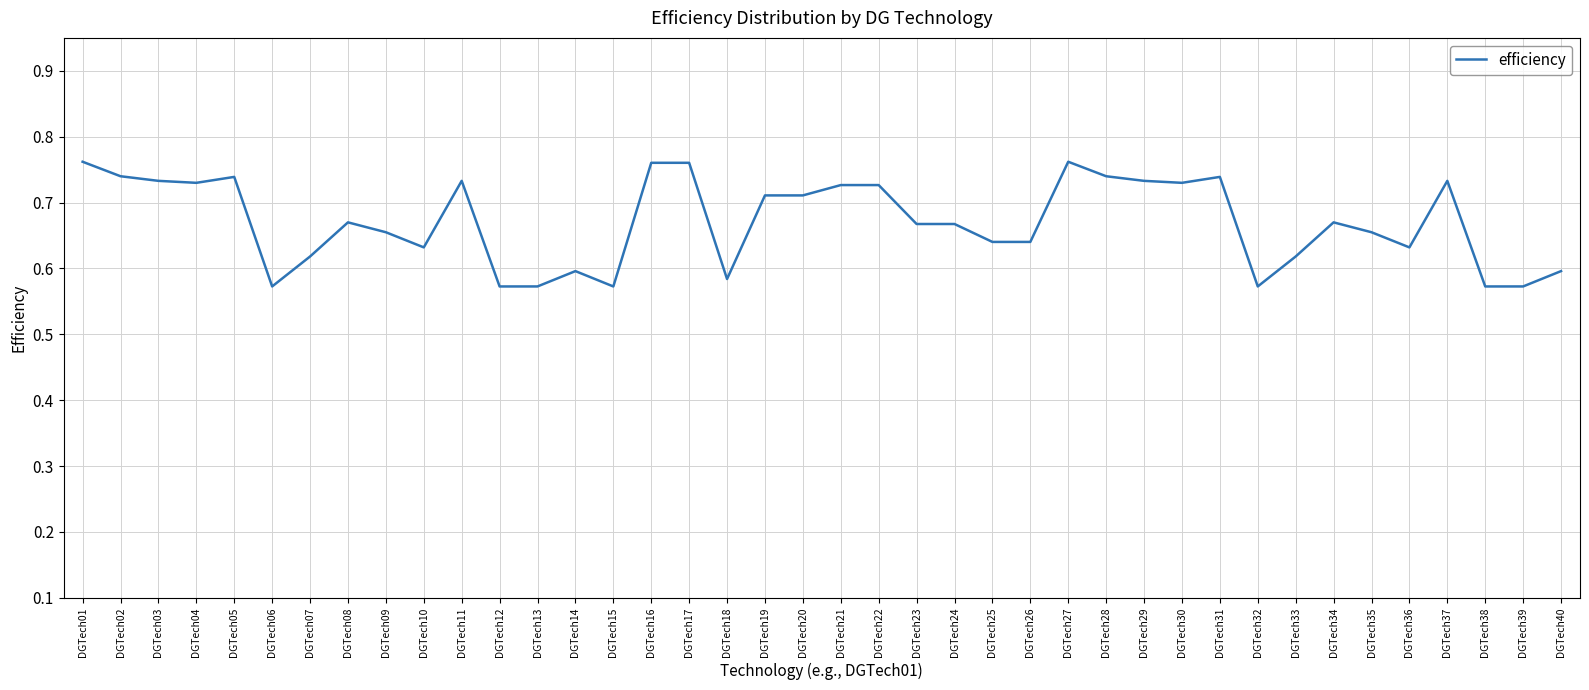

Is it true that the value at DGTech02 is 1.2?

False